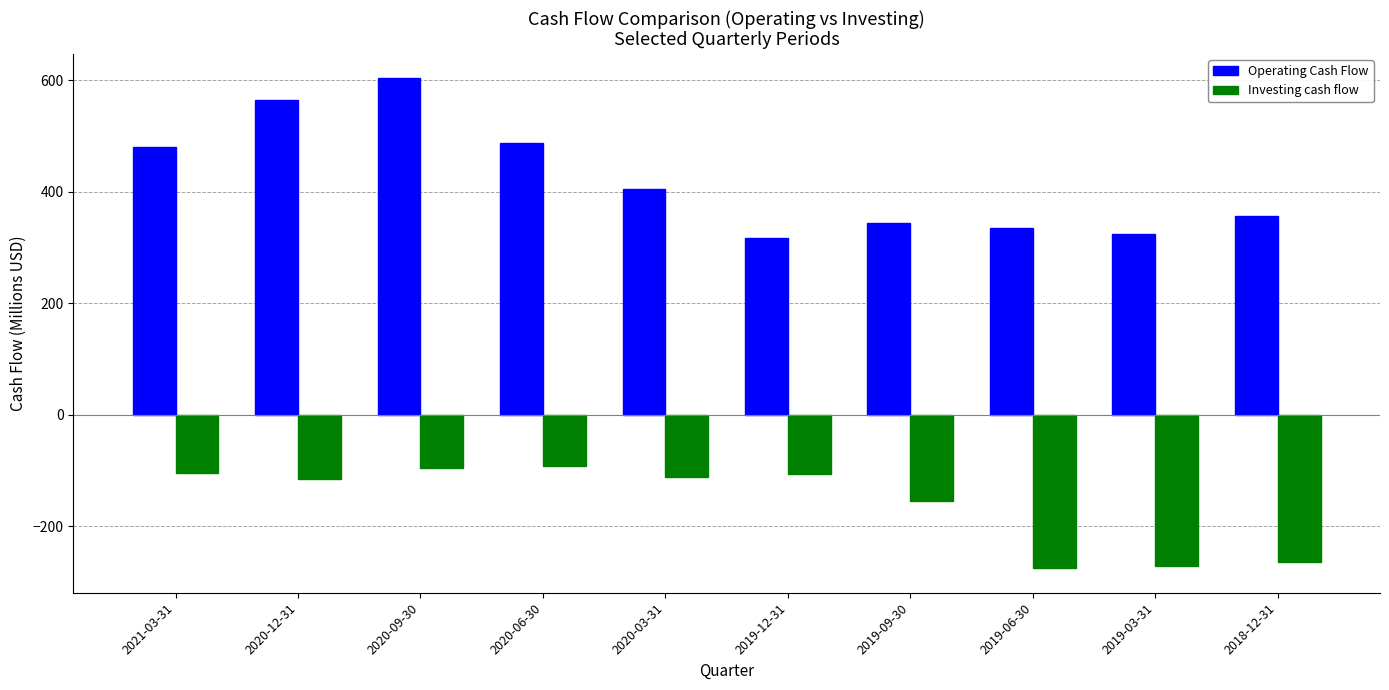

Is the value of Operating Cash Flow at 2018-12-31 greater than the value of Investing cash flow at 2019-06-30?

Yes